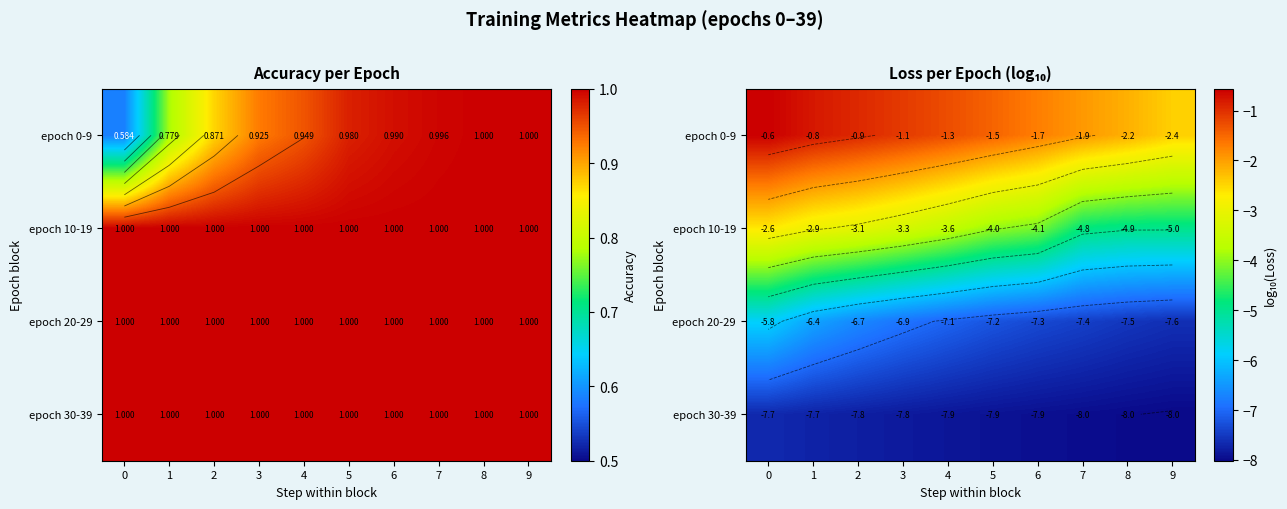

List the series in order of their peak value, lowest first.

epoch 30-39, epoch 20-29, epoch 10-19, epoch 0-9